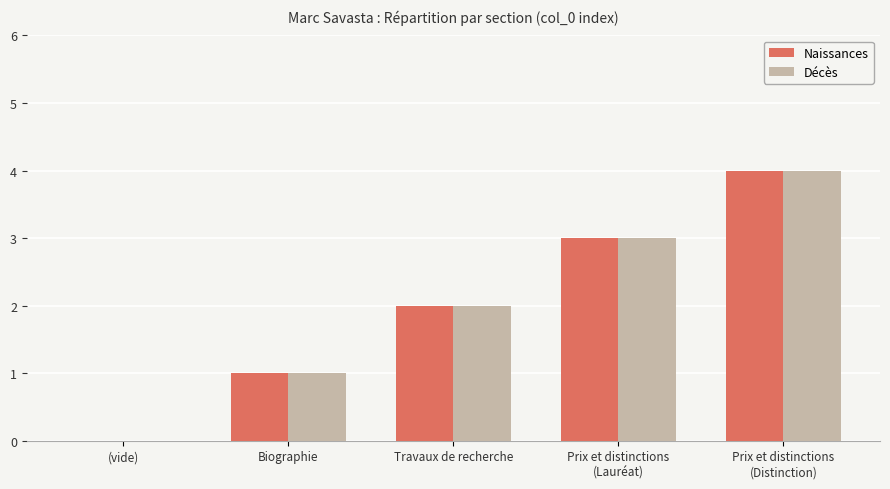

What is the greatest value displayed?

4